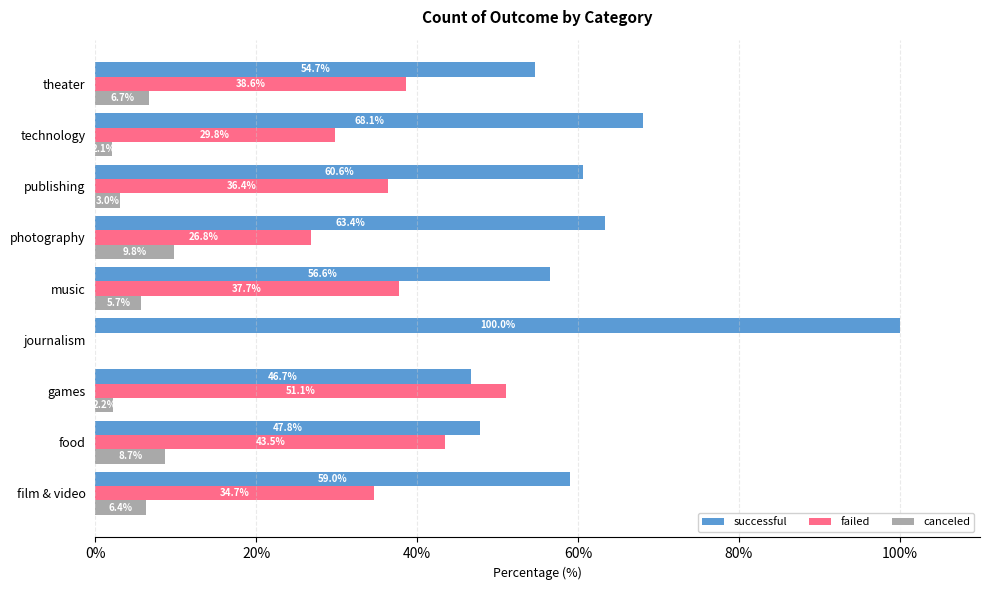

What is the sum of the canceled values at technology and journalism?

2.1